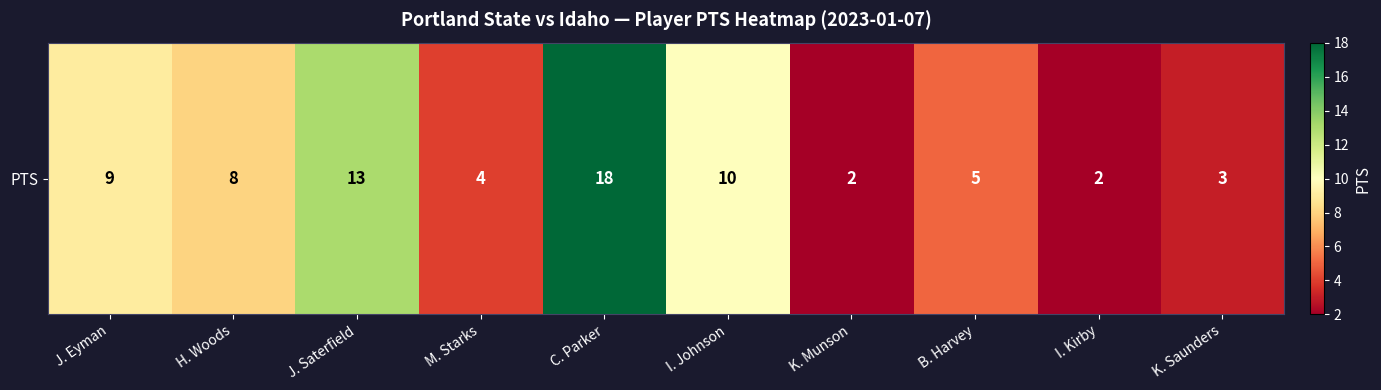

Rank the categories by value from highest to lowest.

C. Parker, J. Saterfield, I. Johnson, J. Eyman, H. Woods, B. Harvey, M. Starks, K. Saunders, K. Munson, I. Kirby